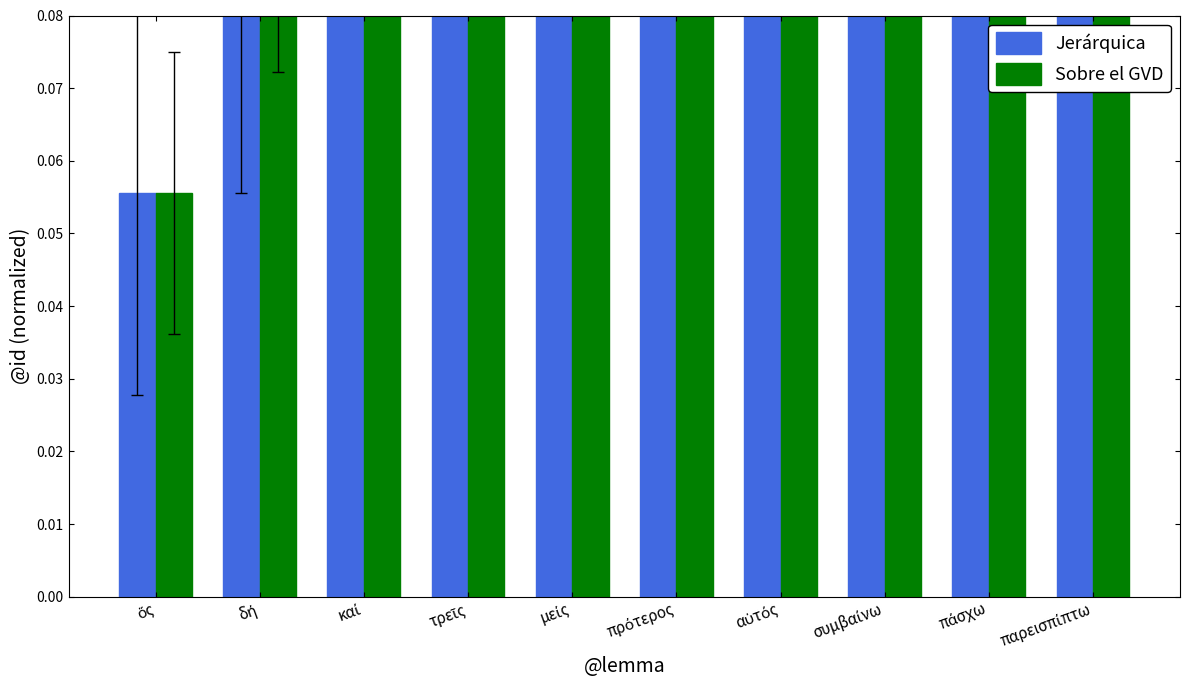

What is the label of the 10th bar from the left?

παρεισπίπτω